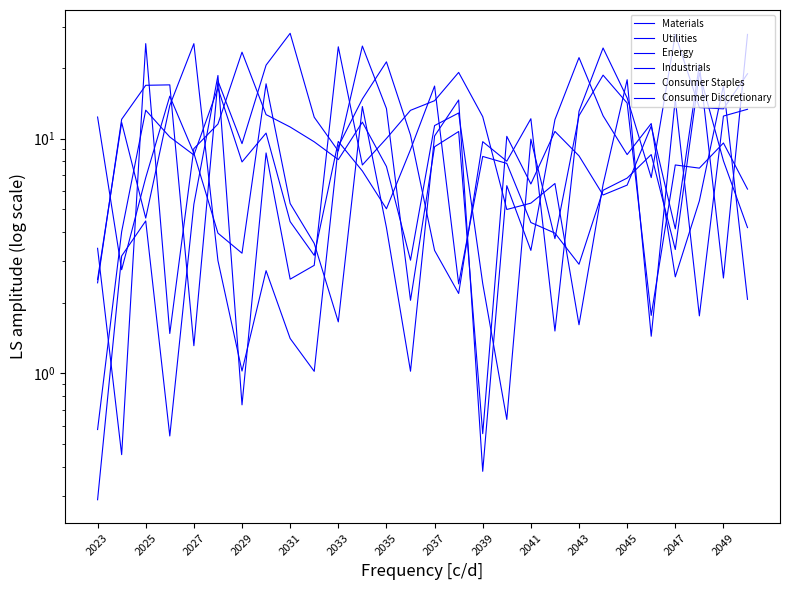

Where is the first local maximum for Materials?

2029